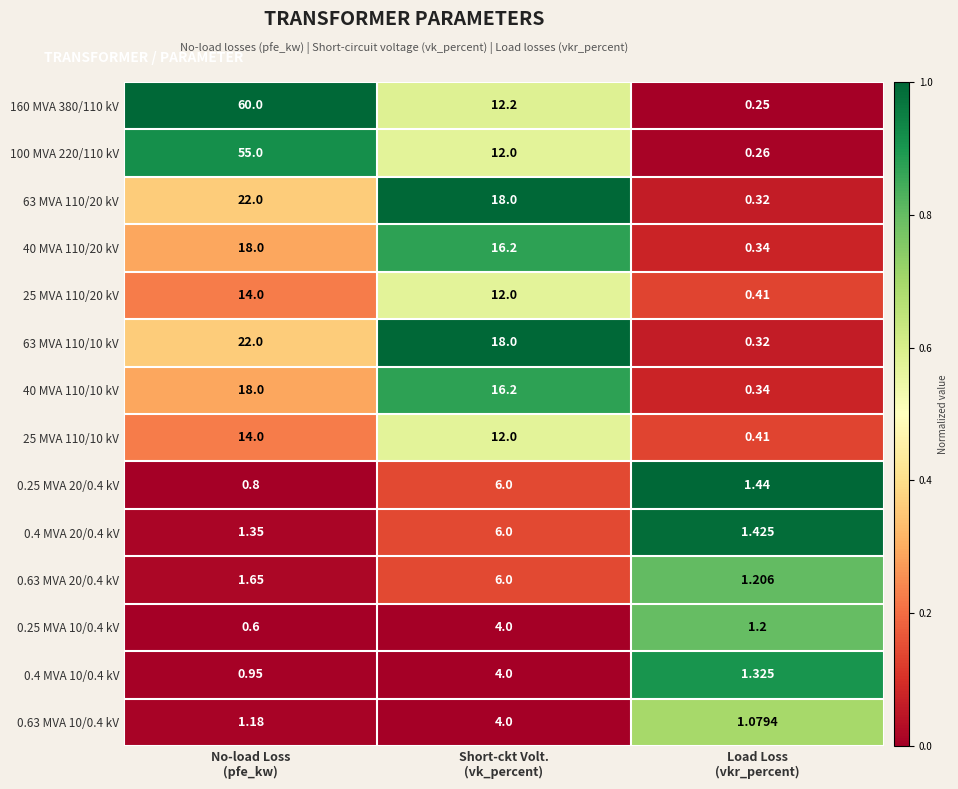

Which series has the largest range (max minus min)?

160 MVA 380/110 kV